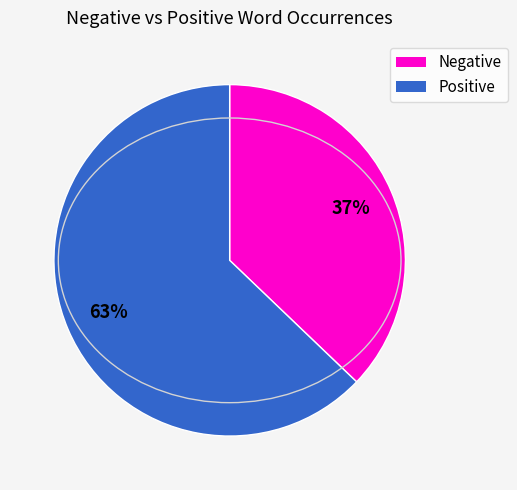

Is there any slice that represents more than half of the pie?

Yes